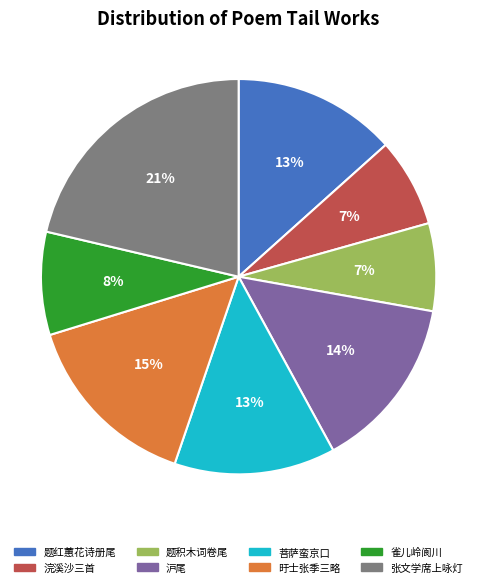

Is there a majority slice in this chart?

No